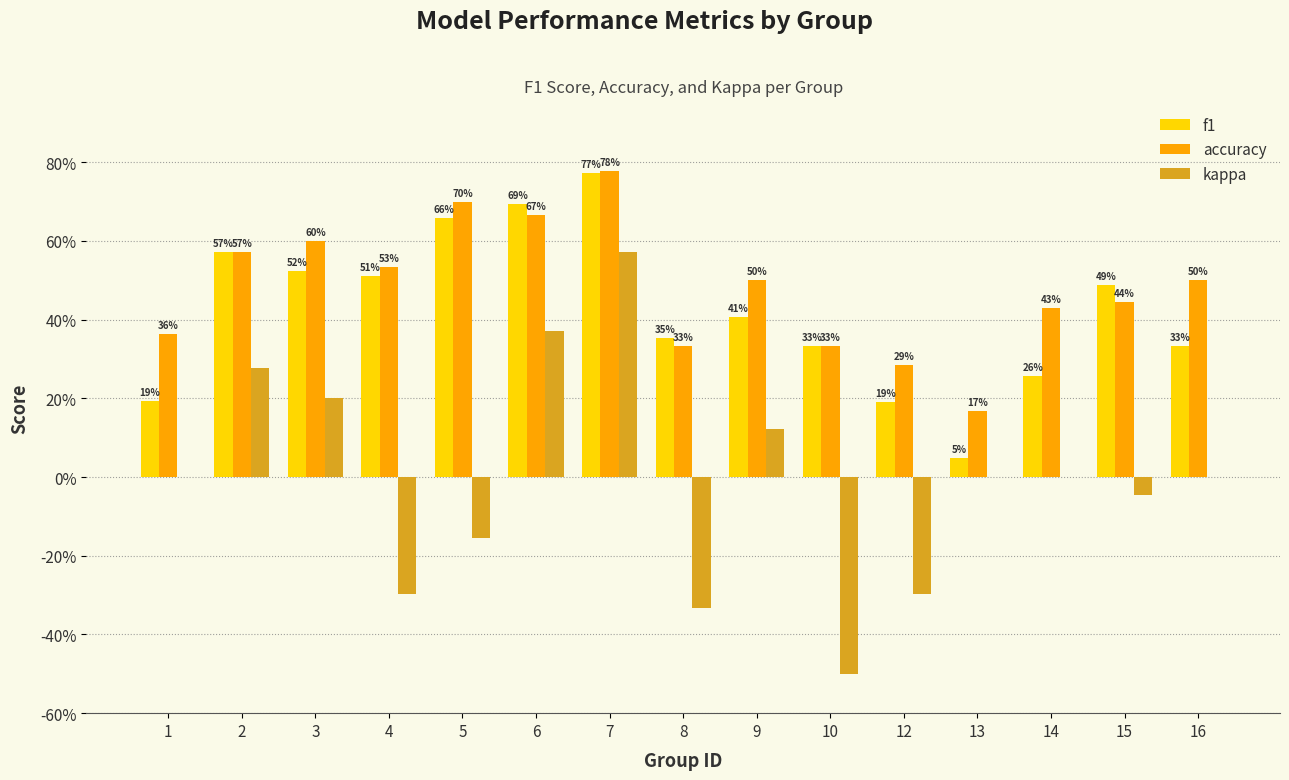

Reading left to right, transcribe all the data shown in this chart.

f1: 0.2	0.6	0.5	0.5	0.7	0.7	0.8	0.4	0.4	0.3	0.2	0.0	0.3	0.5	0.3
accuracy: 0.4	0.6	0.6	0.5	0.7	0.7	0.8	0.3	0.5	0.3	0.3	0.2	0.4	0.4	0.5
kappa: 0.0	0.3	0.2	-0.3	-0.2	0.4	0.6	-0.3	0.1	-0.5	-0.3	0.0	0.0	-0.0	0.0